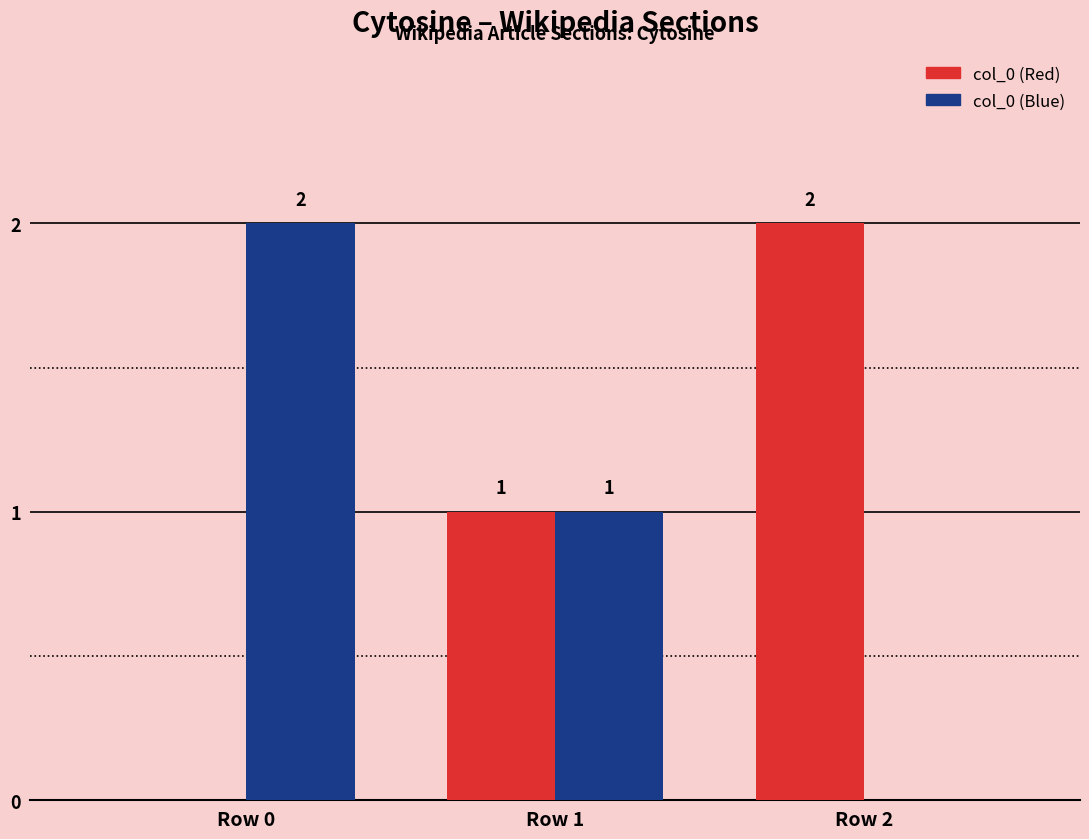

Reading left to right, extract all data points from this chart.

col_0 (Red): Row 0=0	Row 1=1	Row 2=2
col_0 (Blue): Row 0=2	Row 1=1	Row 2=0